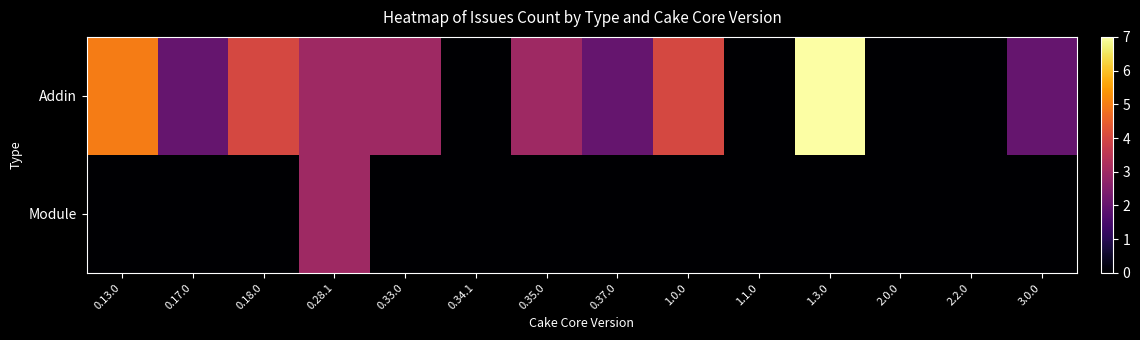

Which series has the widest spread of values?

Addin